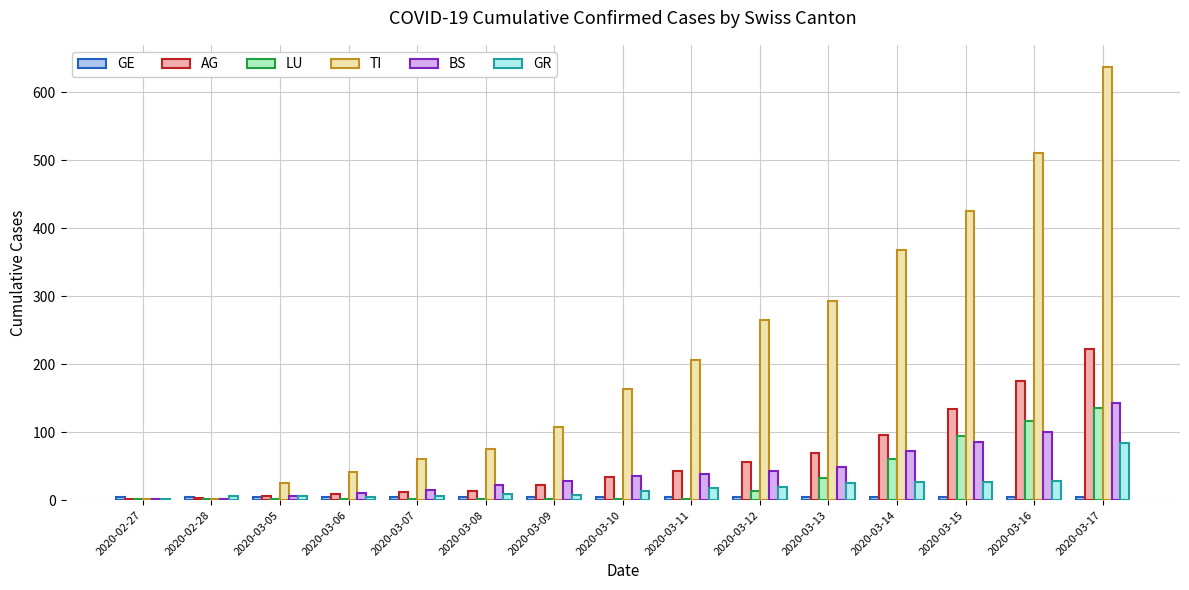

Which category has the highest value in the LU series?

2020-03-17